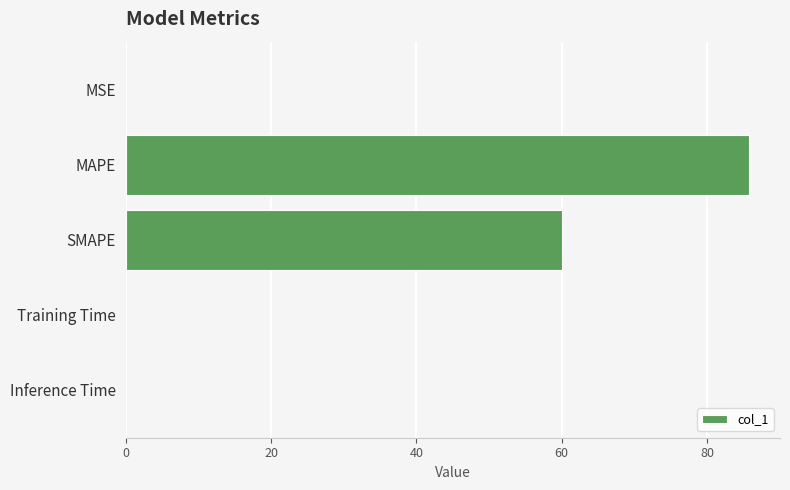

Where is the data nearest to the value 42?

SMAPE